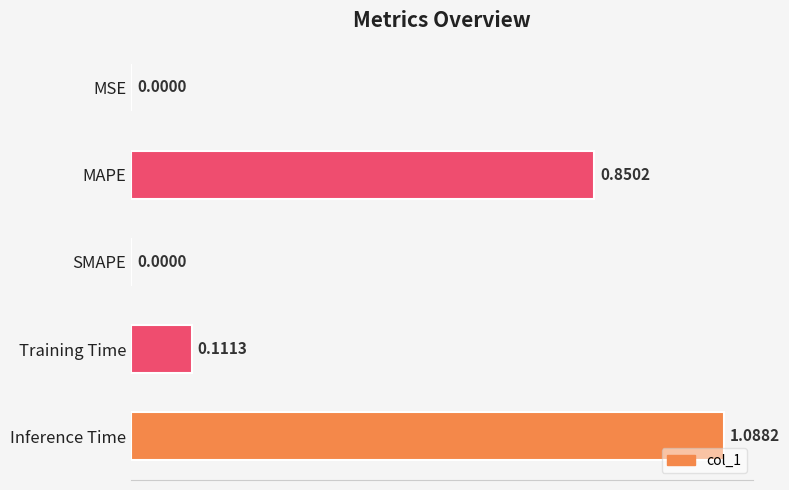

What is the sum of the values at Inference Time and Training Time?

1.2